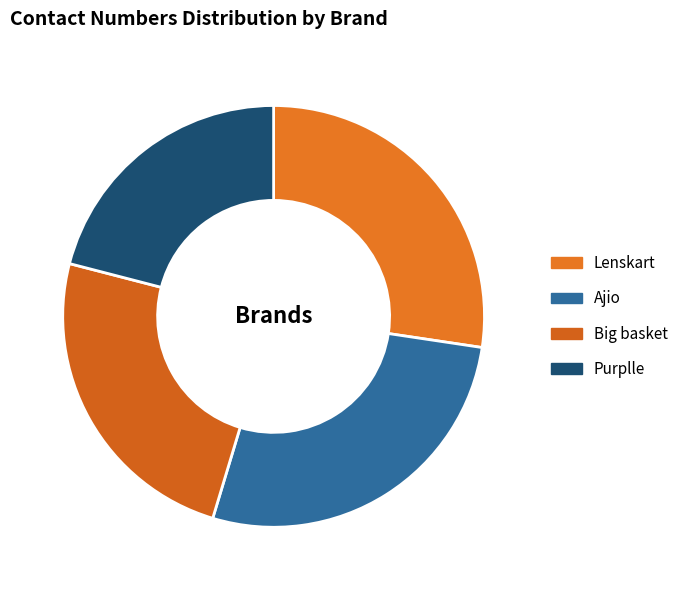

To the nearest percent, what is the difference between the Lenskart and Purplle slice percentages?

6%